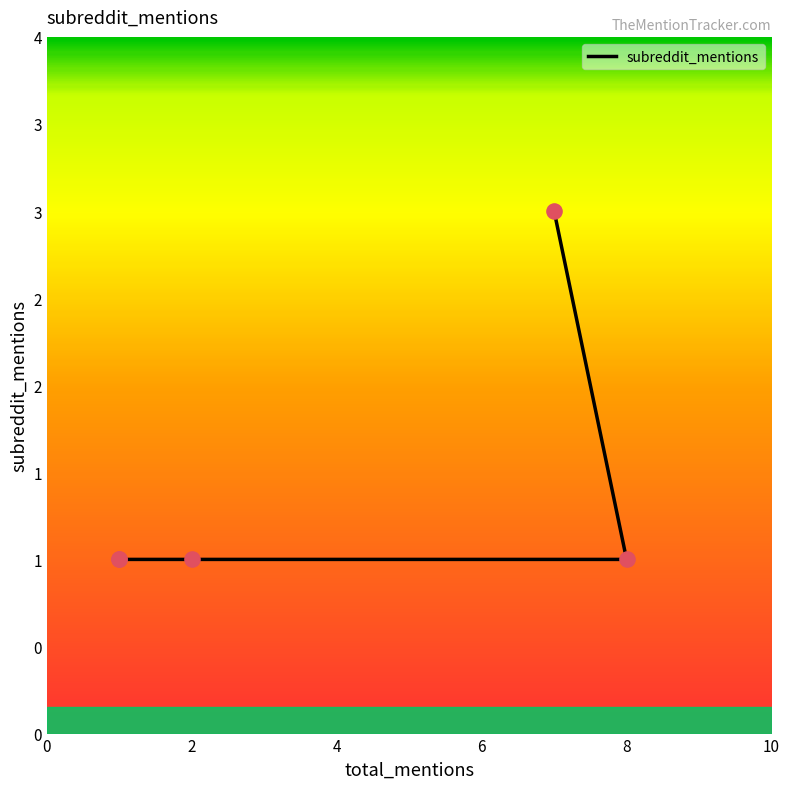

Between 8 and 2, which is larger?

8